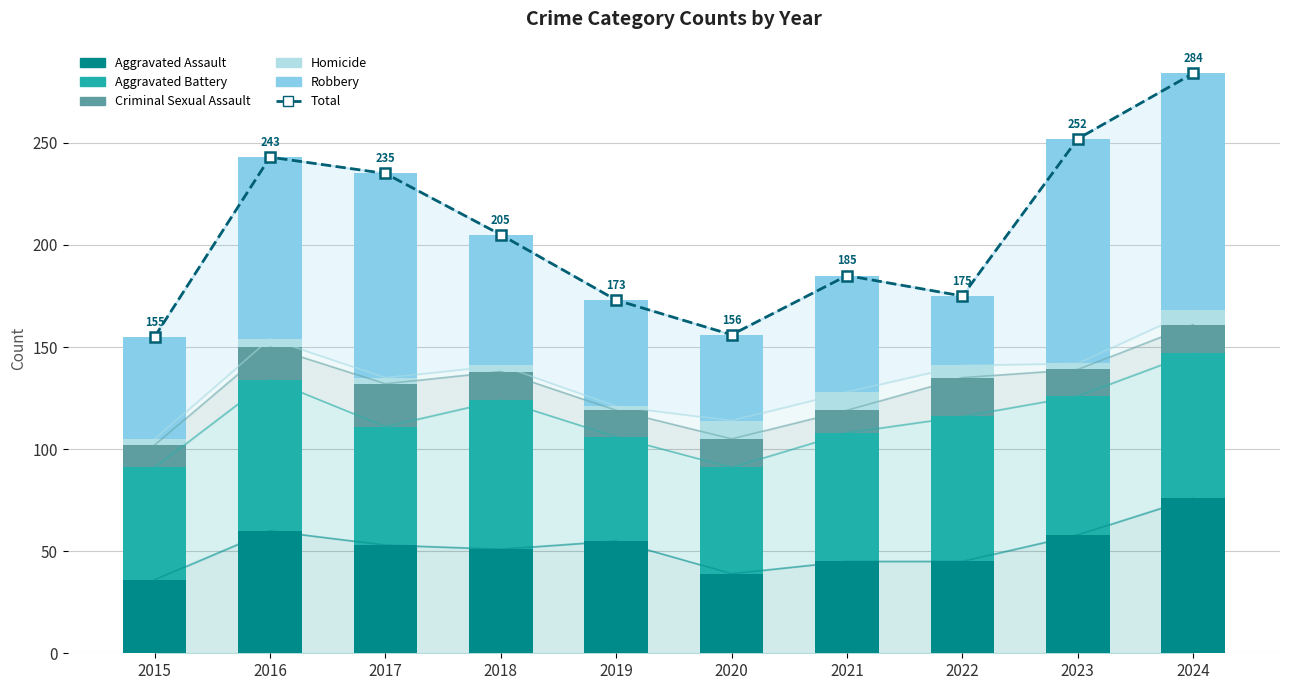

Where does the Criminal Sexual Assault series first go above 14?

2016